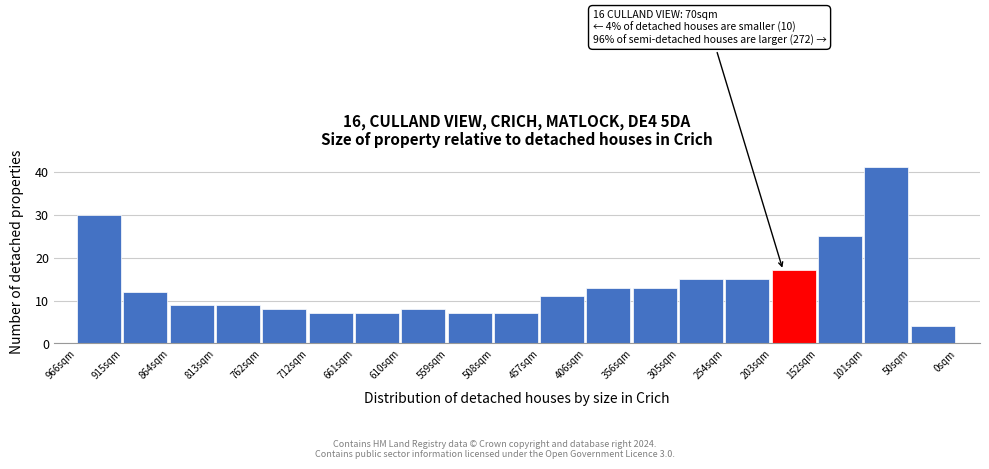

Reading right to left, list all the values displayed in this chart.

50sqm=4	101sqm=41	152sqm=25	203sqm=17	254sqm=15	305sqm=15	356sqm=13	406sqm=13	457sqm=11	508sqm=7	559sqm=7	610sqm=8	661sqm=7	712sqm=7	762sqm=8	813sqm=9	864sqm=9	915sqm=12	966sqm=30